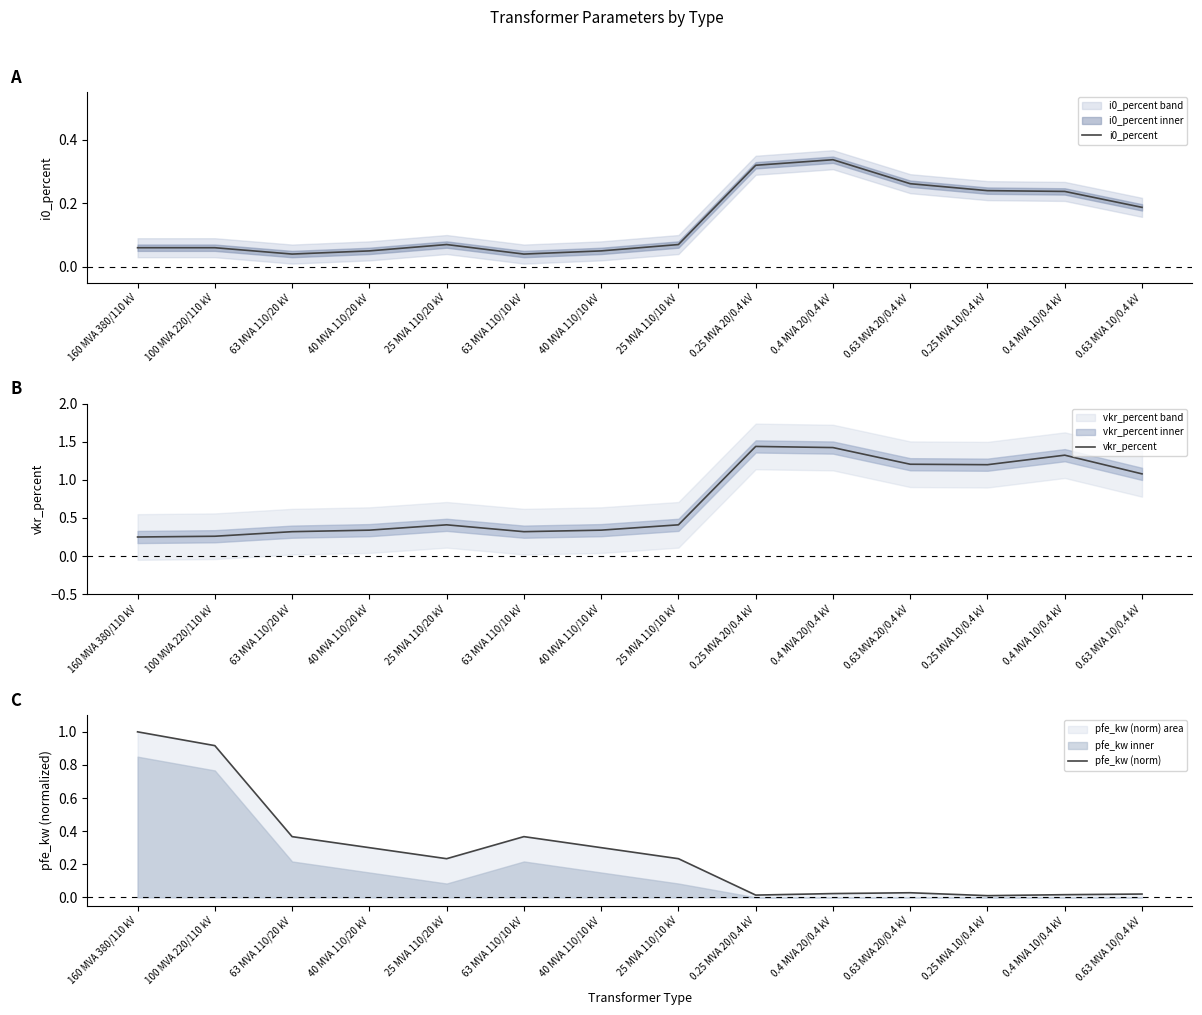

What is the sum of the i0_percent values at 25 MVA 110/10 kV and 0.63 MVA 20/0.4 kV?

0.3